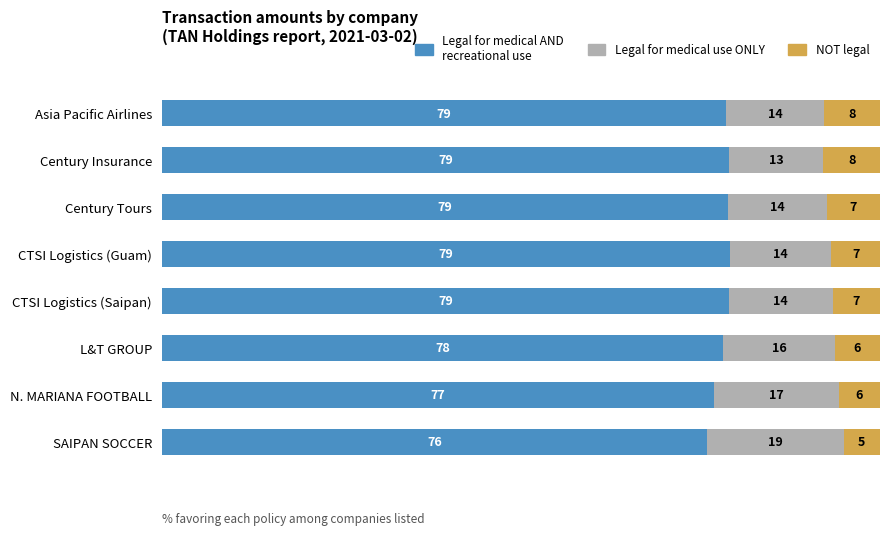

How many groups of bars are there?

8